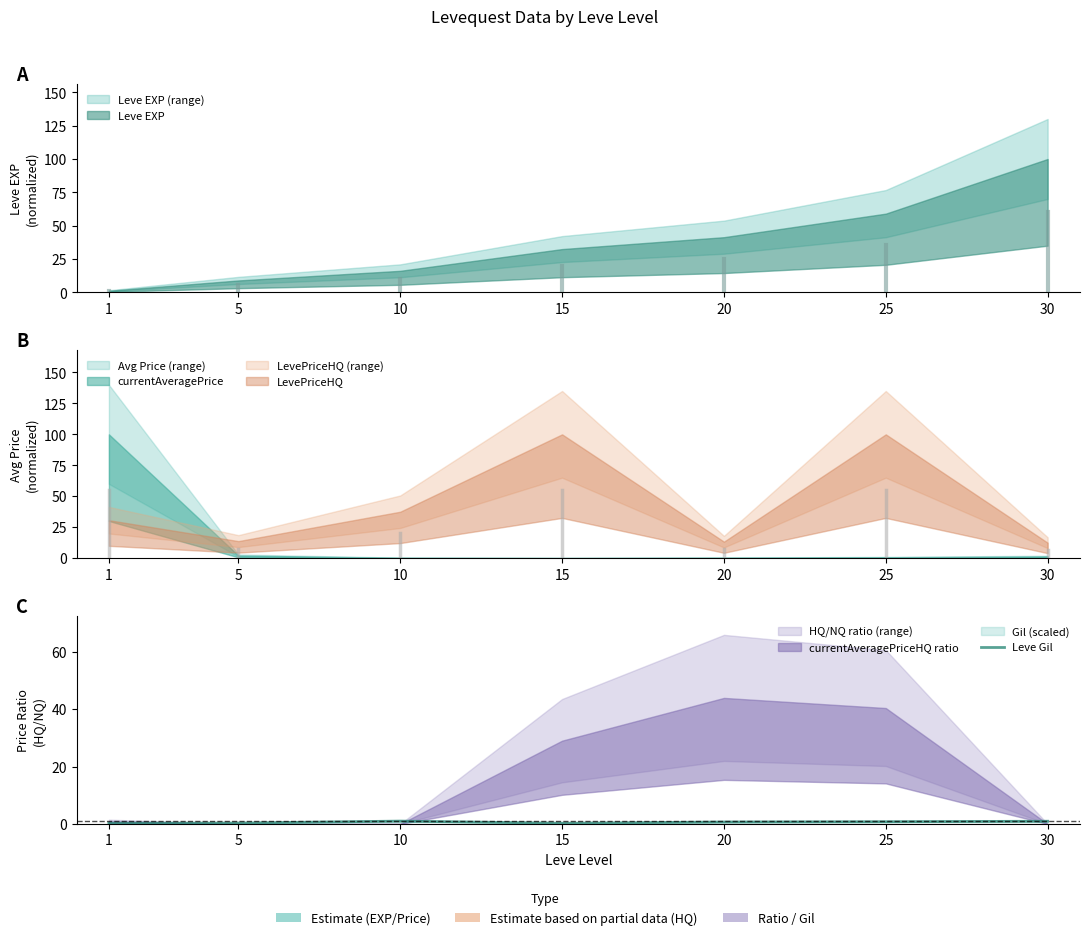

Where is the first local maximum?

10